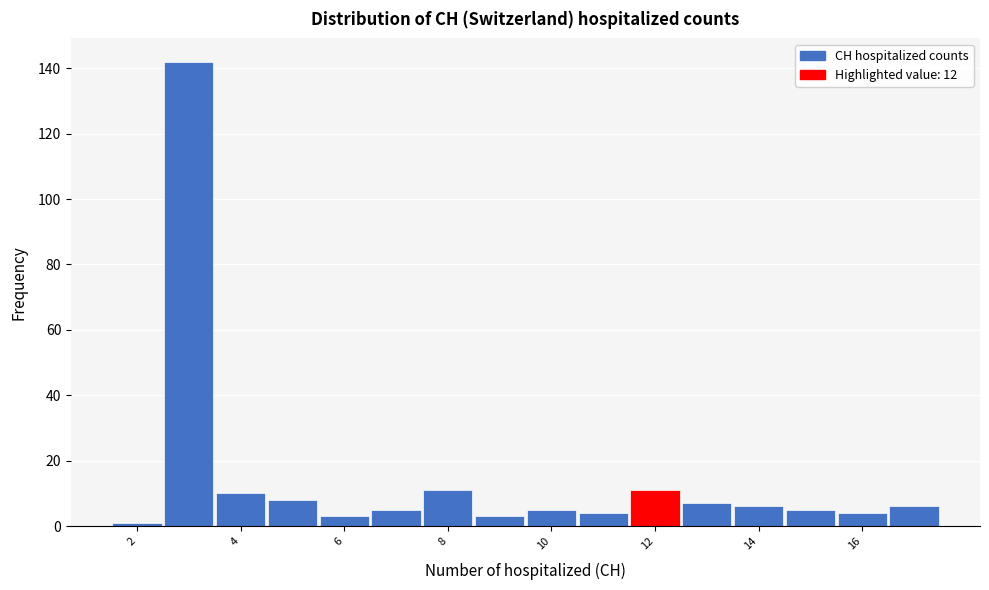

What is the height of the bar covering 6.5 to 7.5 on the x-axis? Neither the bar edges nor the heights are printed on the chart, so give them approximately, as read against the axes.

6